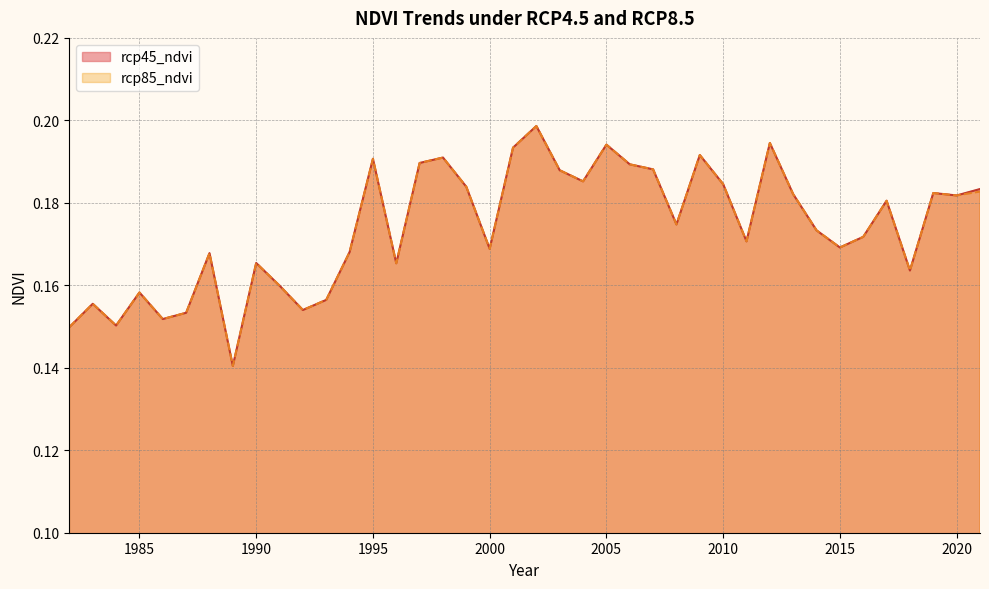

The value of rcp85_ndvi at 1984 is 0.2. True or false?

True